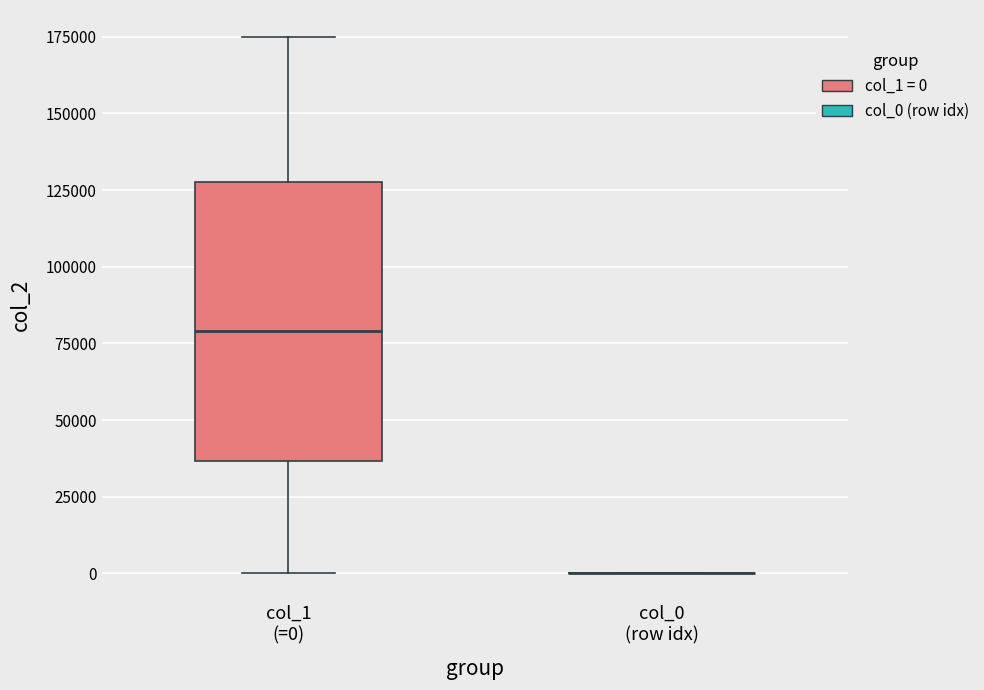

Reading left to right, read every box against the y-axis: the position of its median line, the range the box covers, and the ends of its whiskers. The values are not printed on the chart, so give them approximately, as read against the axis.

col_1 (=0): median 80000, box 35000 to 130000, whiskers 0 to 175000
col_0 (row idx): box collapsed to a line at 0, whiskers 0 to 0